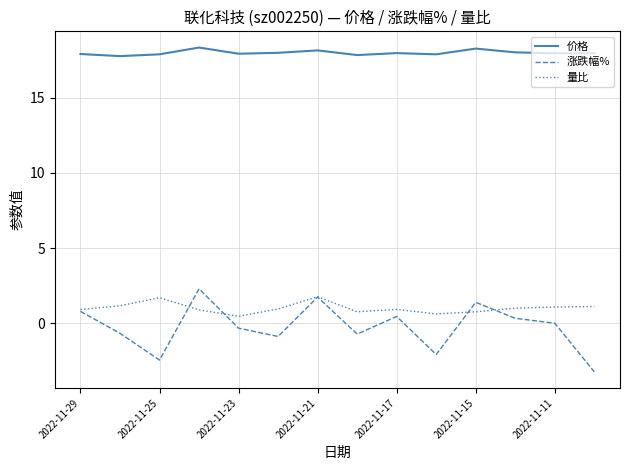

What is the average value of the 价格 series?

18.0